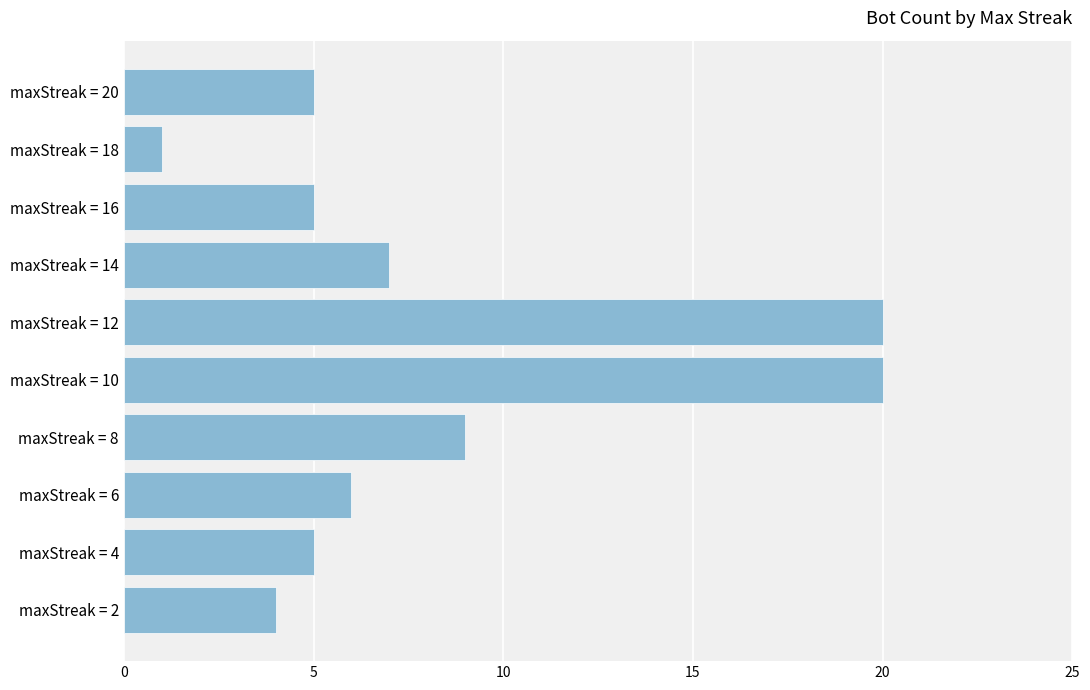

What is the value of the 3rd bar from the top?

5